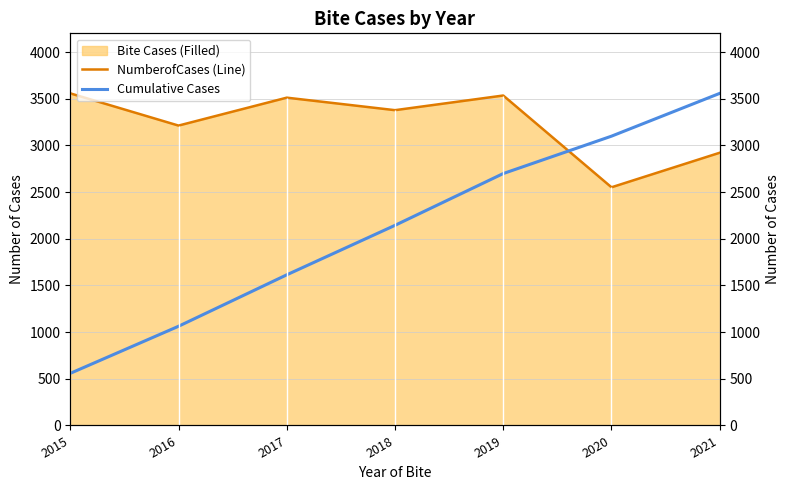

List the labels in order of NumberofCases (Line) value, smallest first.

2020, 2021, 2016, 2018, 2017, 2019, 2015